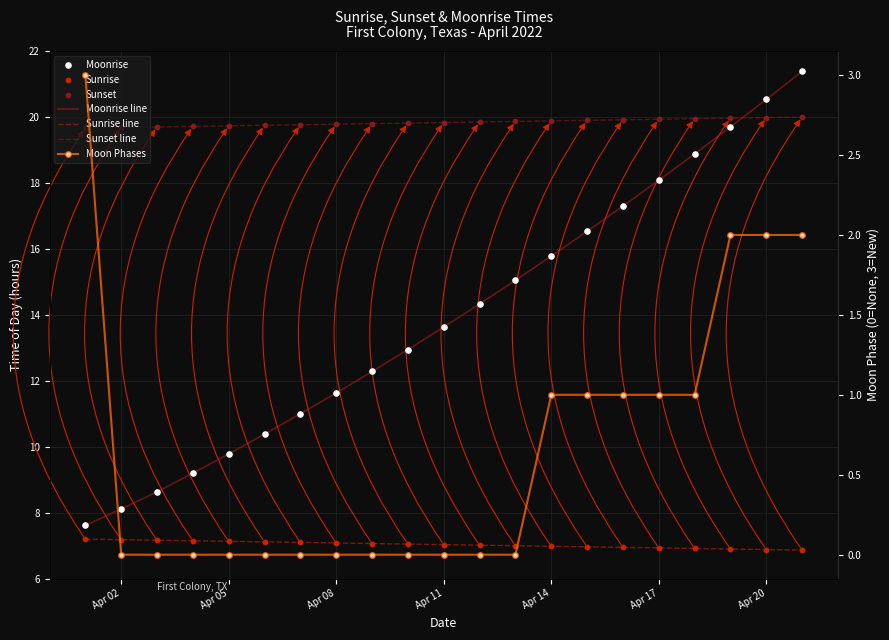

Which series has the largest Y range (max minus min)?

Moonrise line